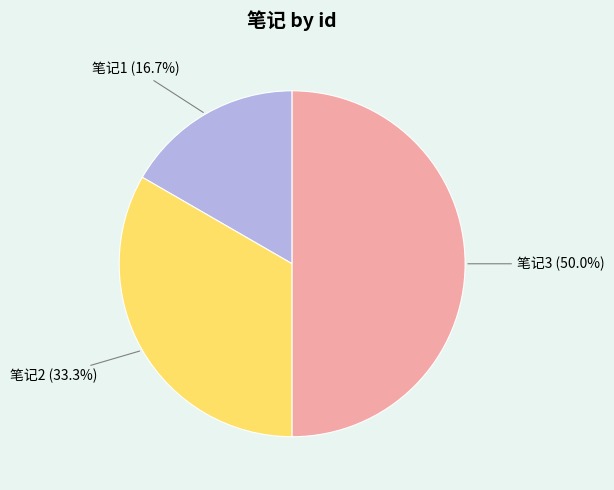

To the nearest percent, what is the combined percentage of 笔记2 and 笔记1?

50%